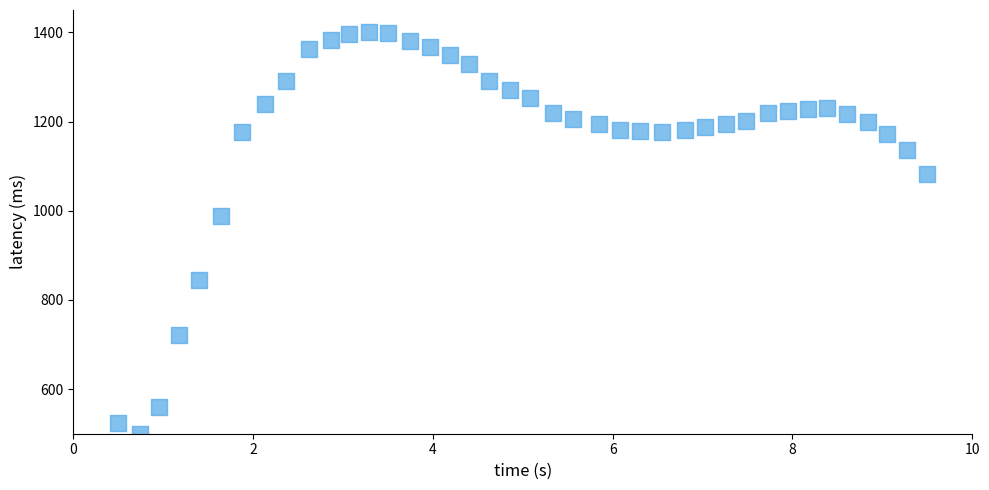

What Y value in the scatter plot is closest to 950?

988.3